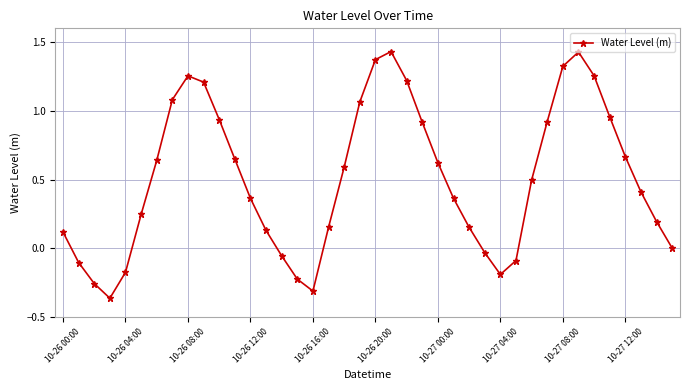

What is the average value?

0.5